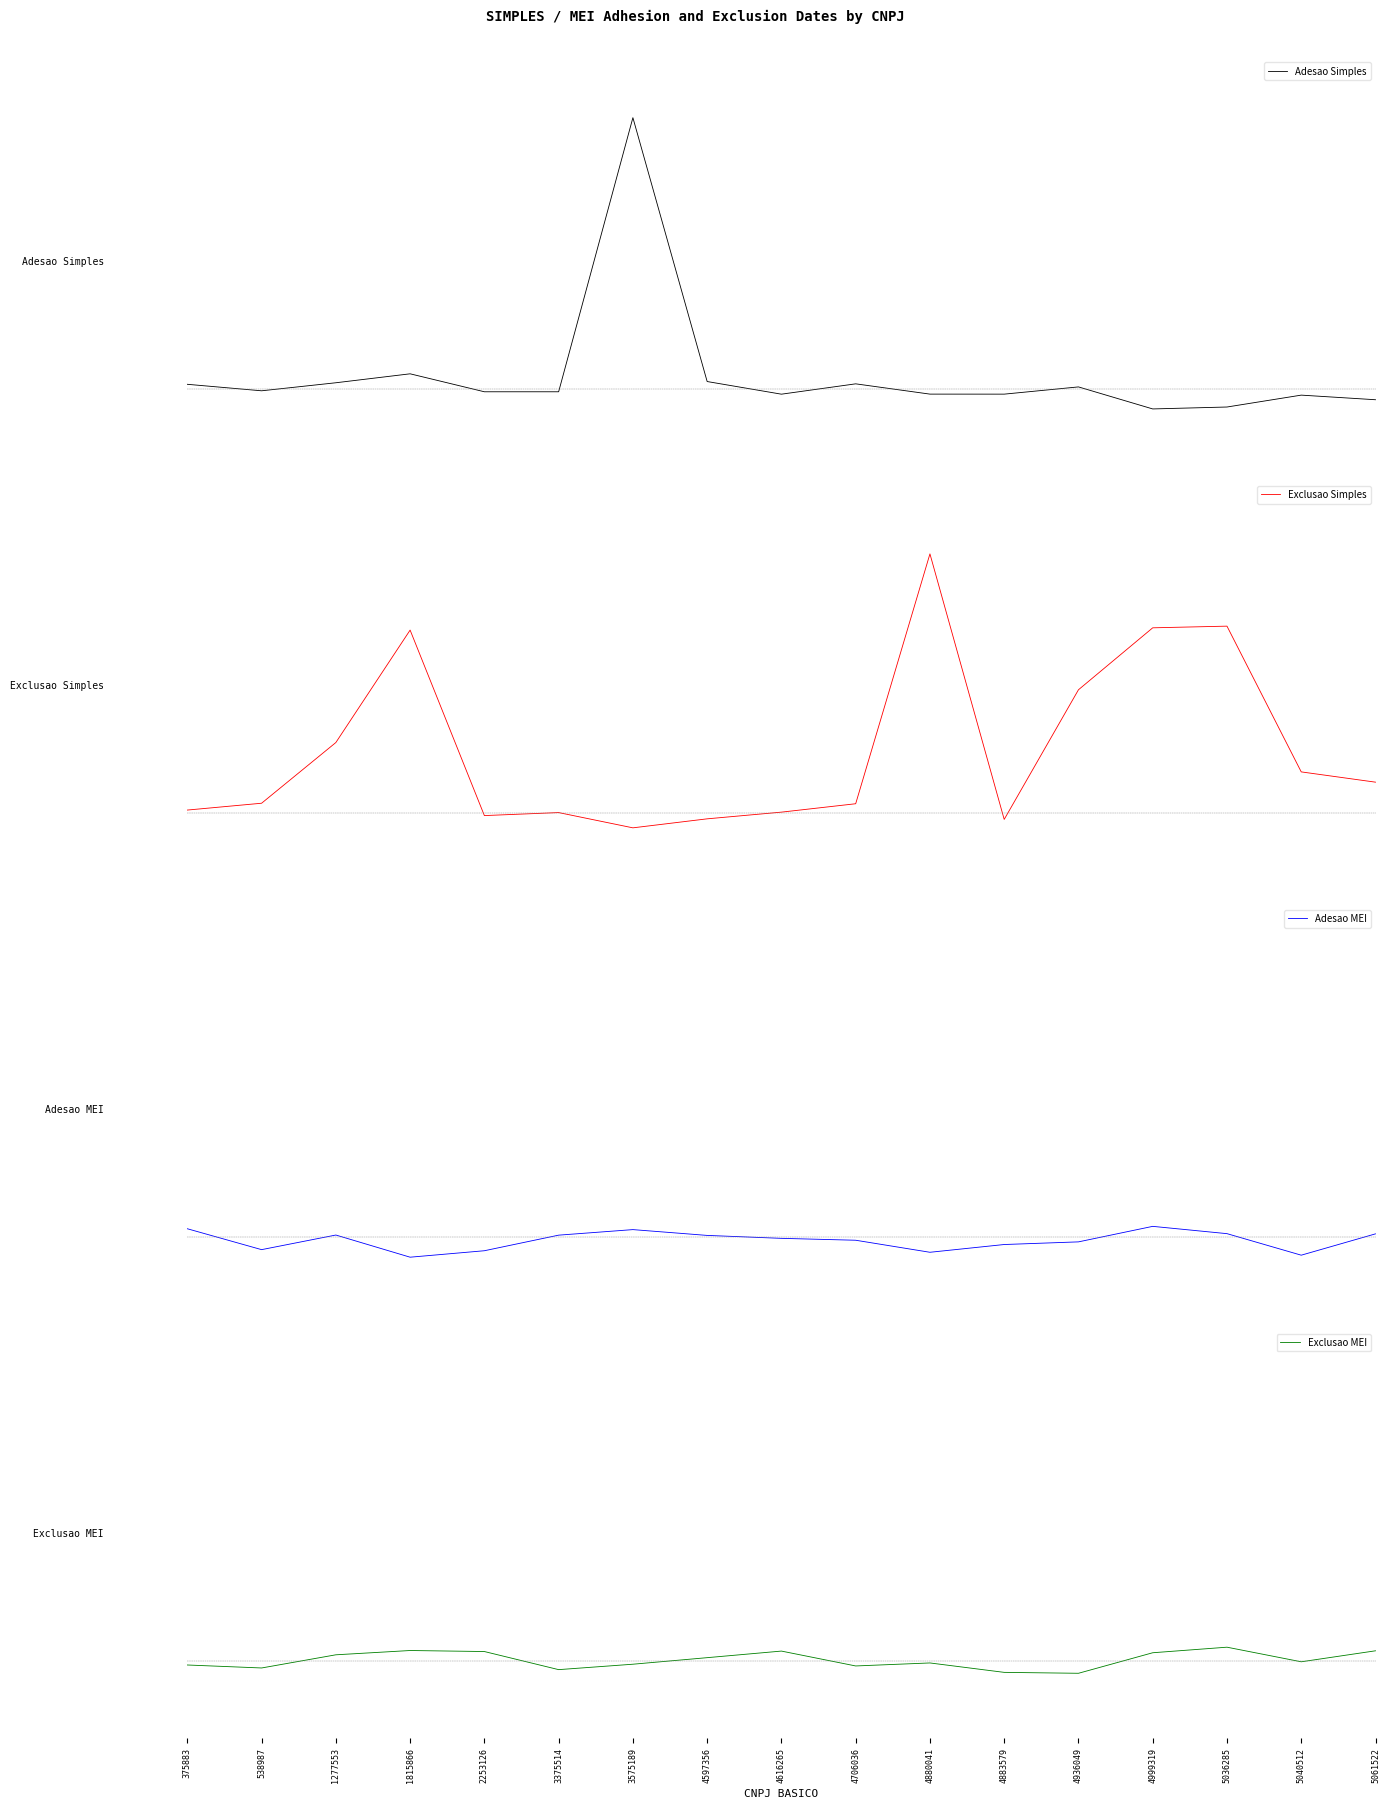

List the series in order of their peak value, highest first.

Adesao Simples, Exclusao Simples, Exclusao MEI, Adesao MEI